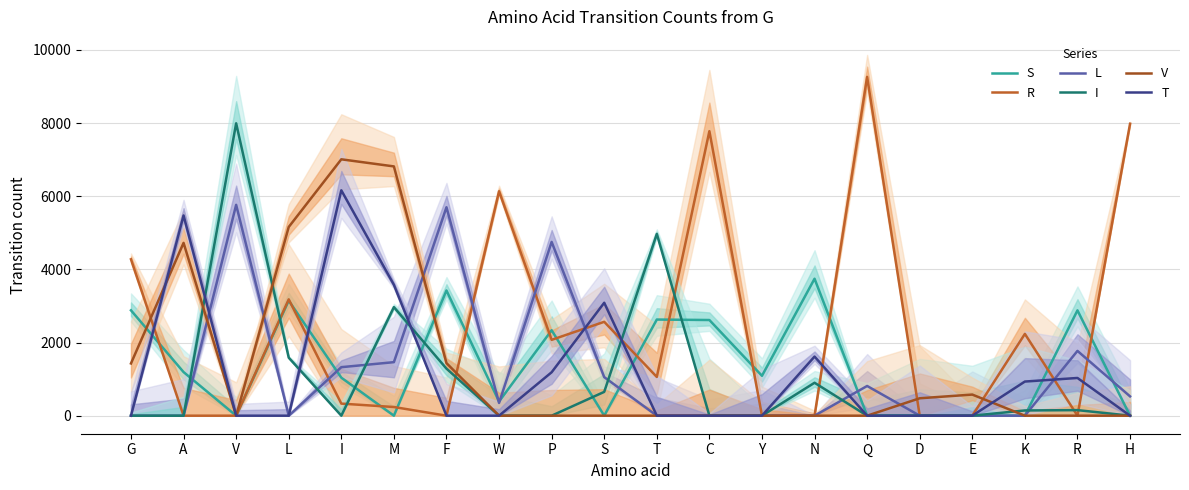

Reading left to right, list all the values displayed in this chart.

S: 2880	1192	0	3145	1039	0	3422	387	2336	0	2628	2615	1090	3744	0	0	0	0	2879	0
R: 4275	0	0	3180	330	237	0	6136	2073	2566	1059	7777	0	0	9261	0	0	2236	0	7980
L: 0	0	5763	0	1326	1463	5698	348	4750	1054	0	0	0	0	812	0	0	0	1771	528
I: 0	0	7992	1586	0	2967	1286	0	0	651	4969	0	0	900	0	0	0	143	152	0
V: 1428	4724	0	5158	7008	6814	1437	0	0	0	0	0	0	0	0	476	577	0	0	0
T: 0	5473	0	0	6161	3578	0	0	1187	3087	0	0	0	1616	0	0	0	933	1031	0